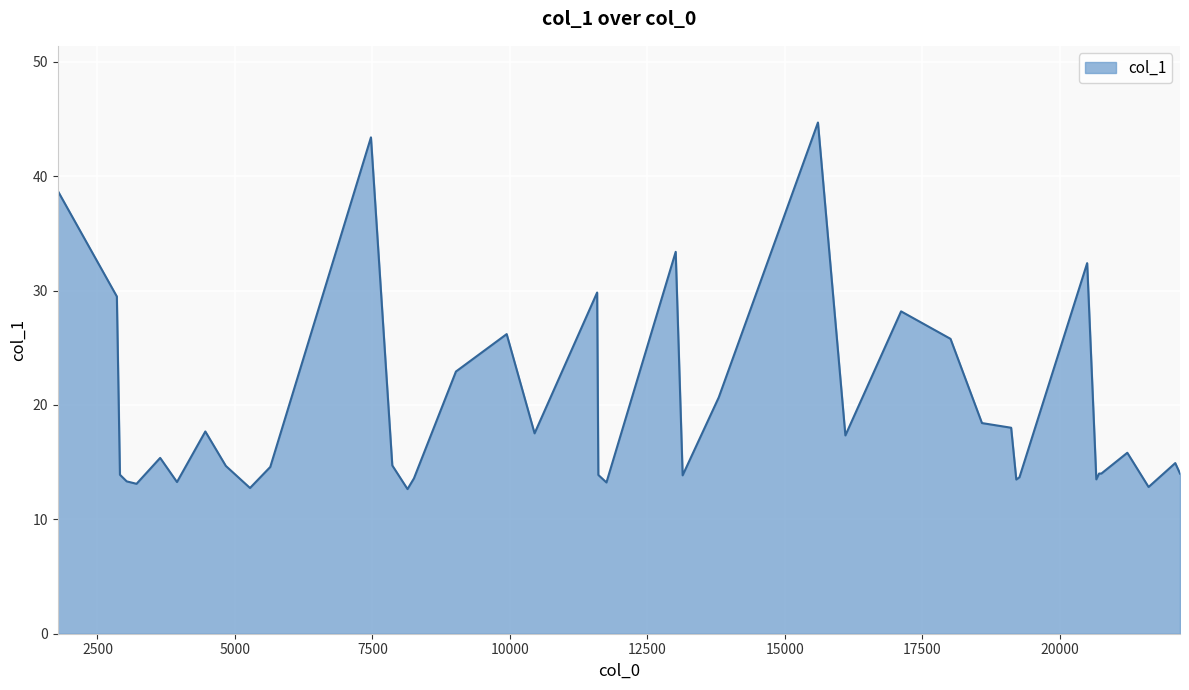

Does the chart display data point markers on the line(s)?

No